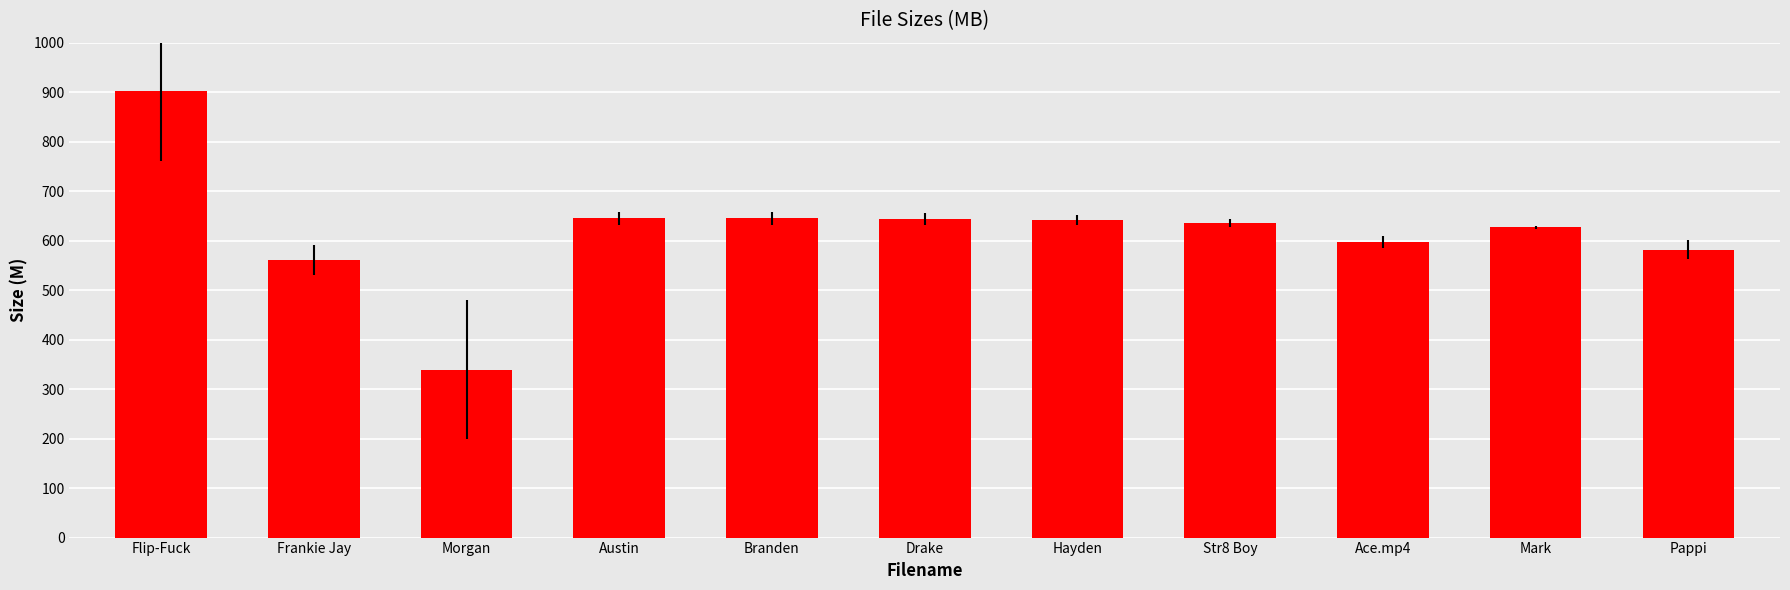

Approximately how many times larger is the value at Austin compared to Str8 Boy?

1.0